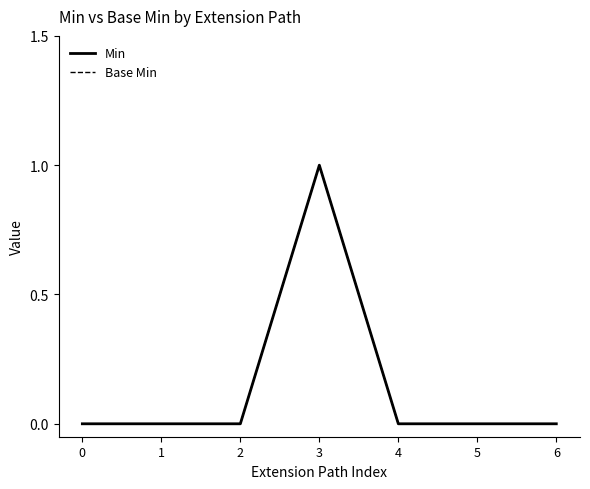

True or false: Base Min and Min intersect in this chart.

False